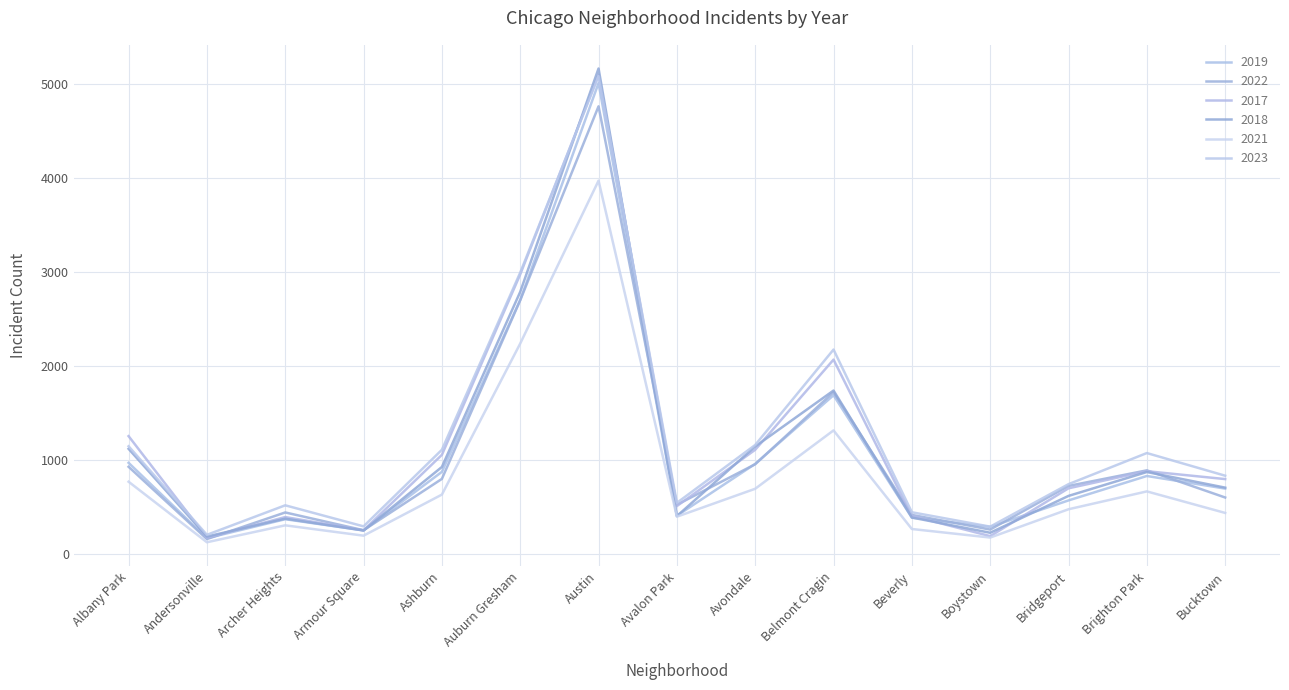

What are all the series names shown in the legend?

2019, 2022, 2017, 2018, 2021, 2023